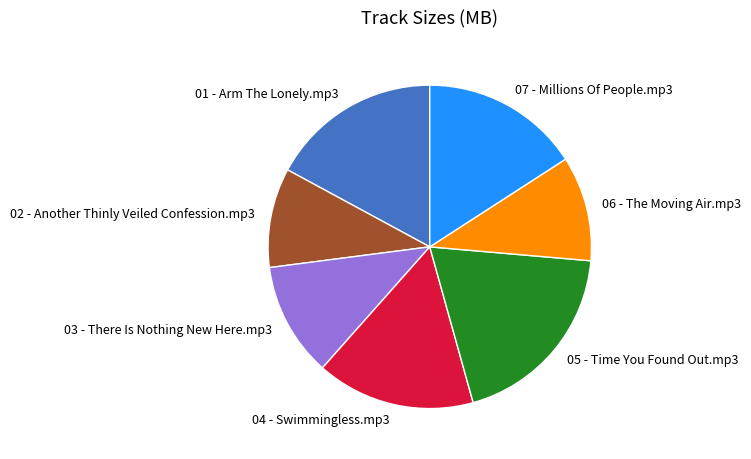

Combined, do 07 - Millions Of People.mp3 and 01 - Arm The Lonely.mp3 account for over 50%?

No